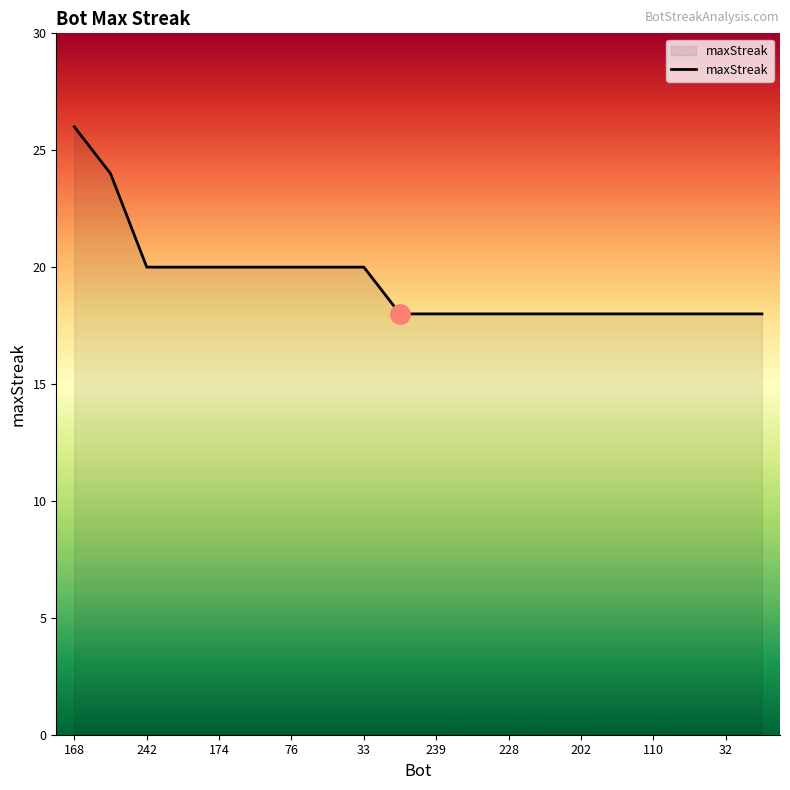

What is the smallest value displayed?

18